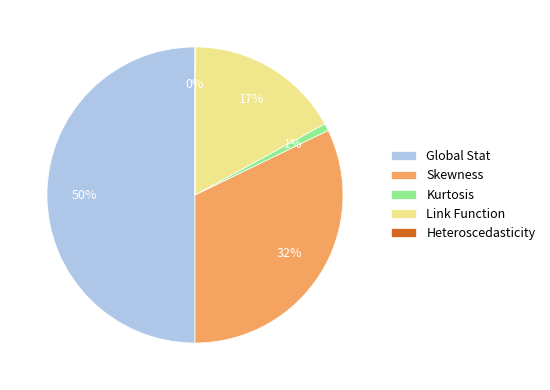

What is the ratio of the value at Global Stat to the value at Skewness?

1.6